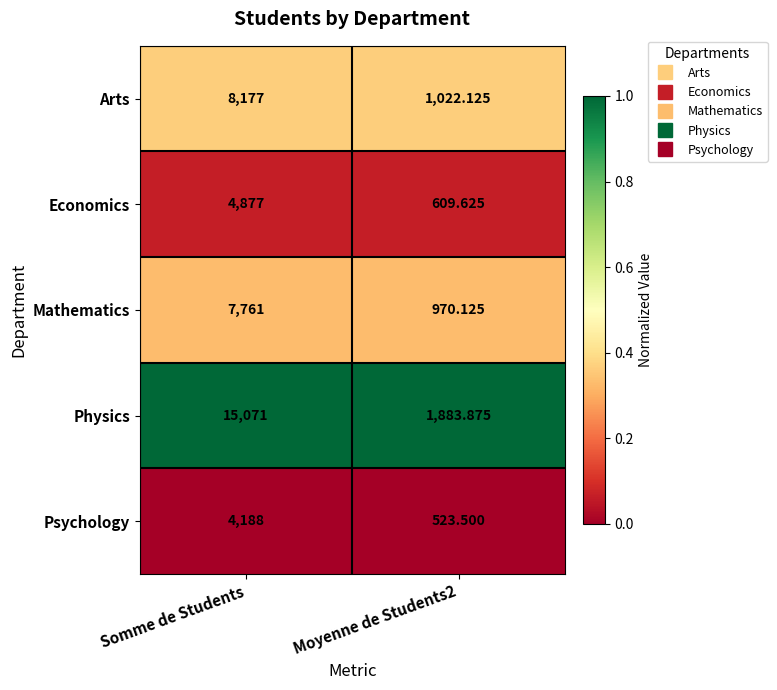

At which category is the sum across all series the highest?

Somme de Students